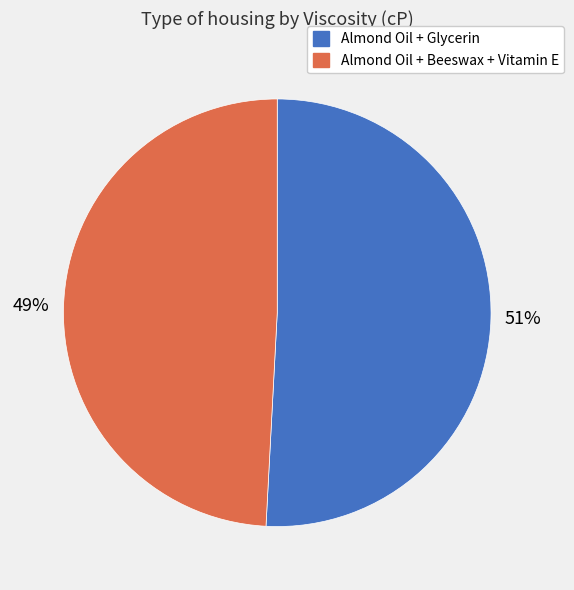

Combined, do Almond Oil + Beeswax + Vitamin E and Almond Oil + Glycerin account for over 50%?

Yes